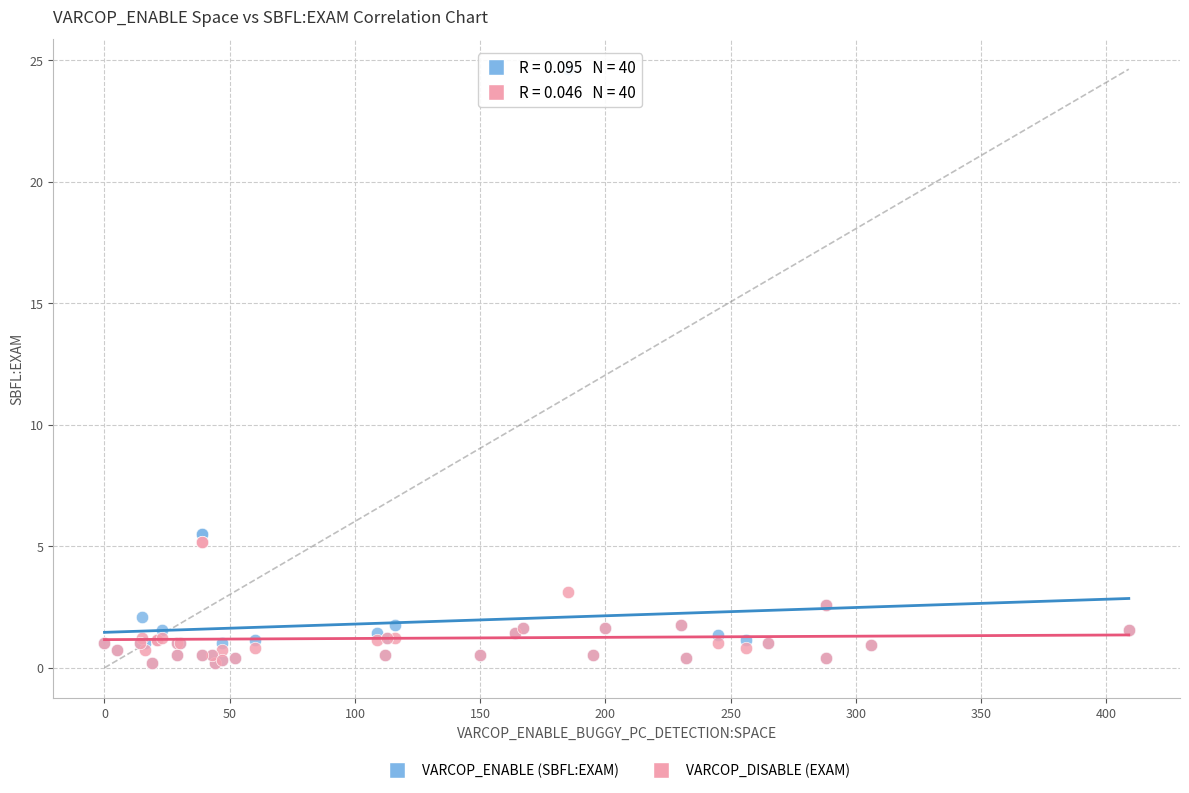

Which series contains the highest Y value?

VARCOP_ENABLE (SBFL:EXAM)